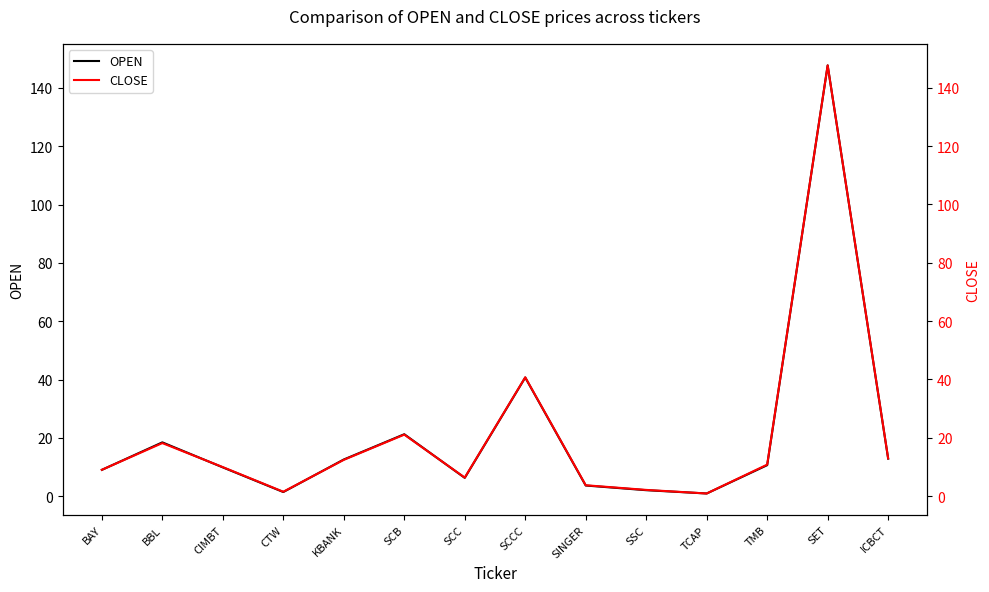

Which series changed the most between CIMBT and TMB?

CLOSE